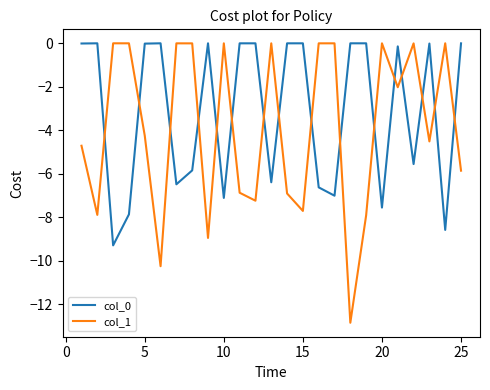

Does the chart display data point markers on the line(s)?

No